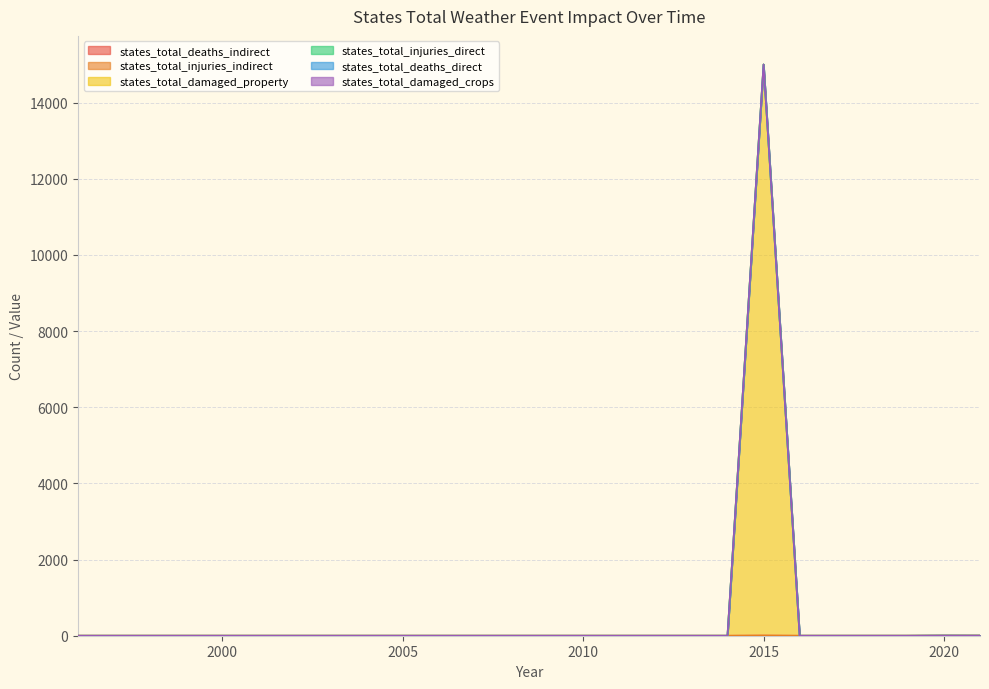

At 2001, list the series in order from largest to smallest.

states_total_deaths_indirect, states_total_injuries_indirect, states_total_damaged_property, states_total_injuries_direct, states_total_deaths_direct, states_total_damaged_crops